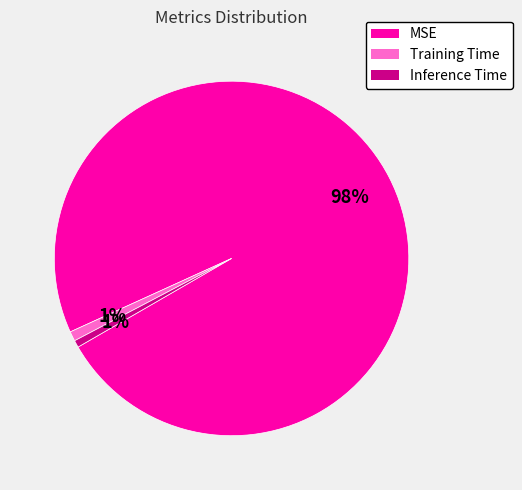

Does MSE represent more than half of the total?

Yes